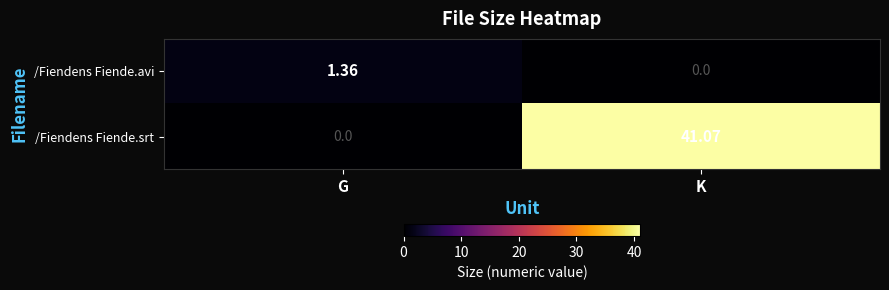

What is the difference between the highest and lowest values at K?

41.1